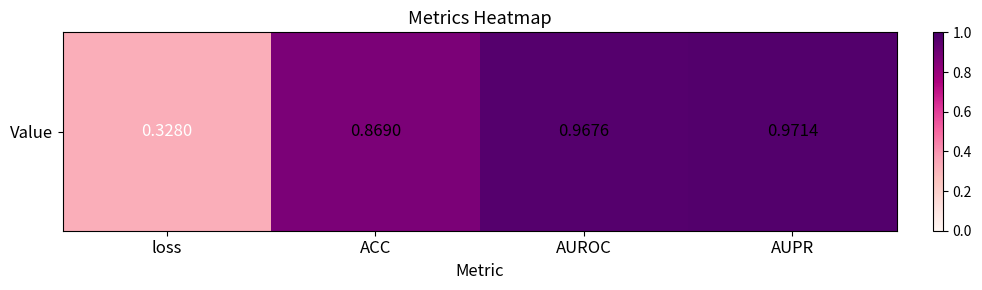

List the labels in order of value, largest first.

AUPR, AUROC, ACC, loss